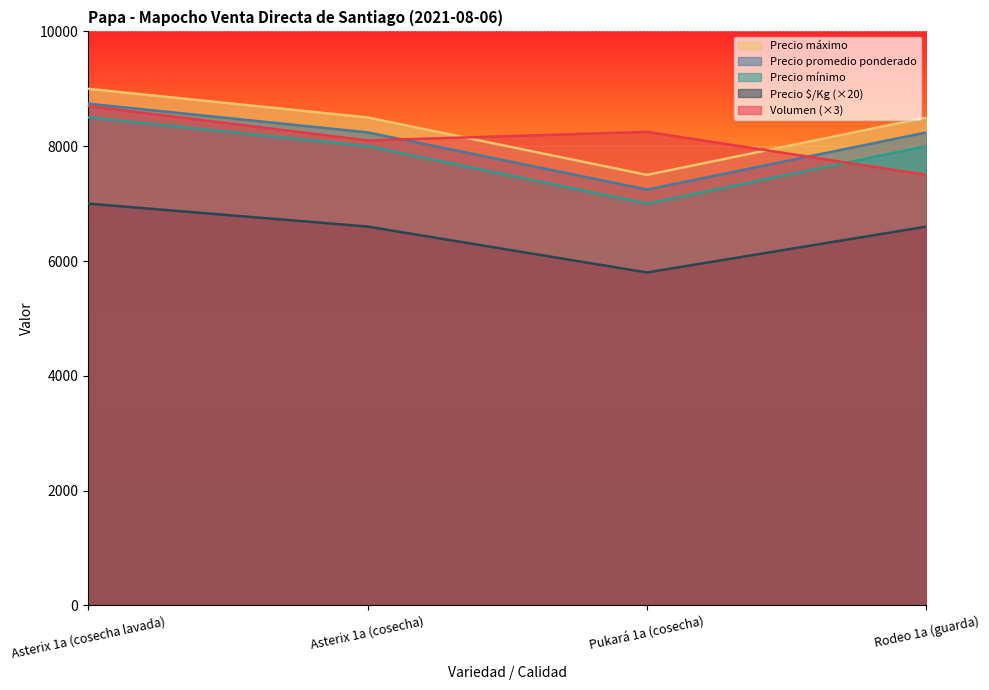

What is the maximum value shown in the chart?

9000